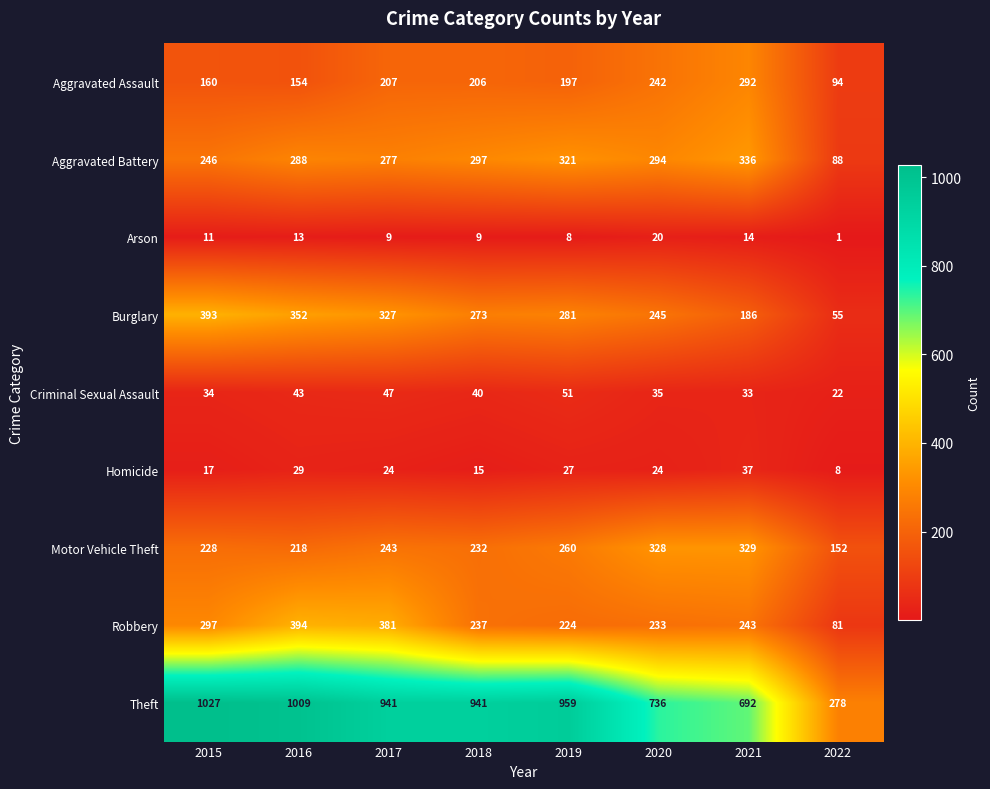

Which series has the largest range (max minus min)?

Theft